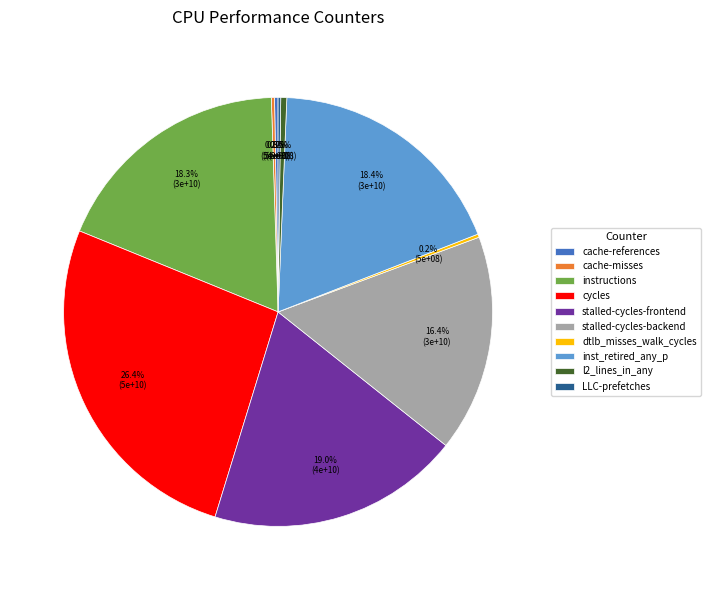

To the nearest percent, what is the average slice percentage?

10%